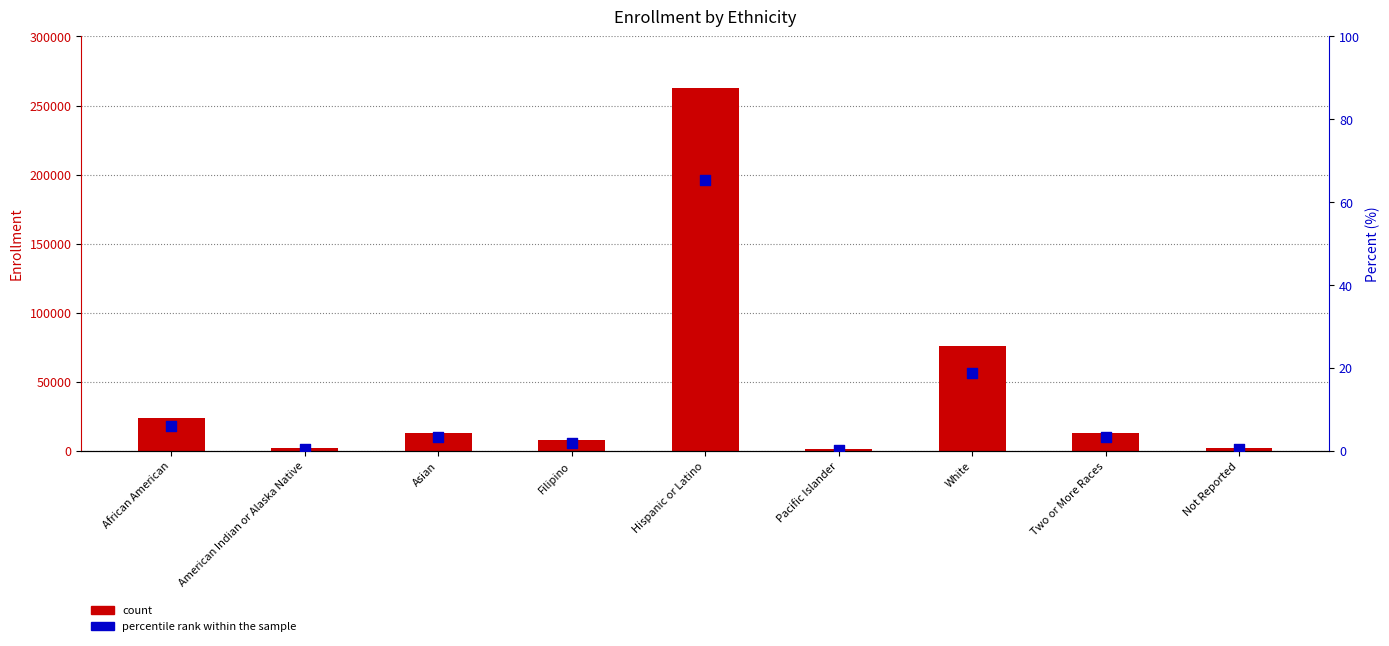

What are all the series names shown in the legend?

count, percentile rank within the sample